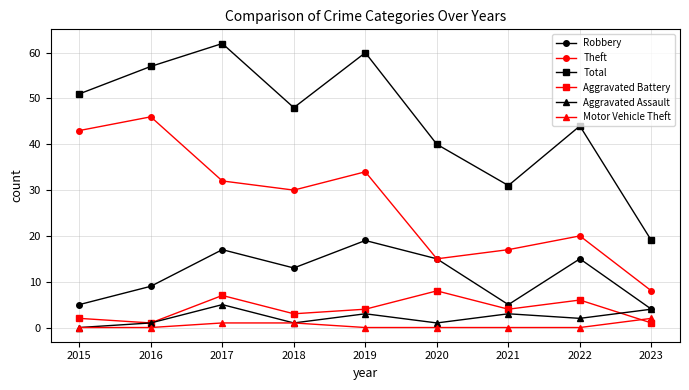

Between 2017 and 2018, which series saw the biggest shift?

Total